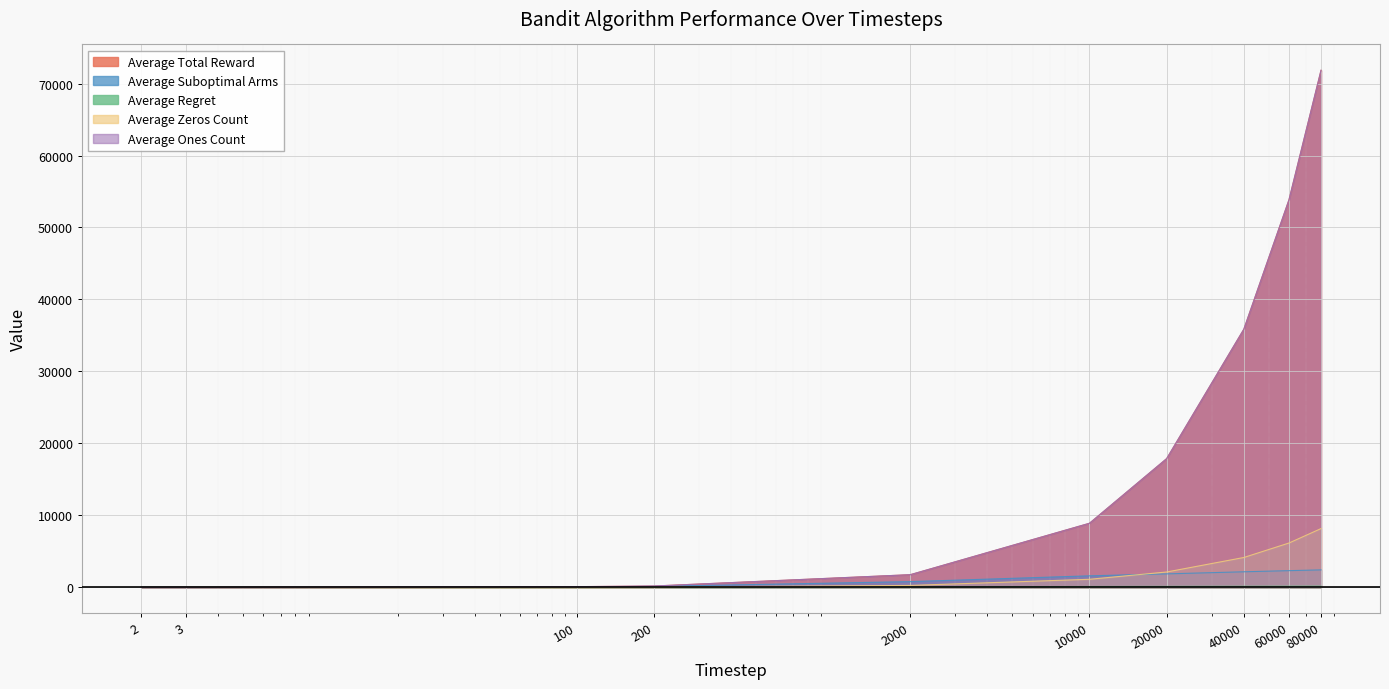

Which series has the widest spread of values?

Average Total Reward